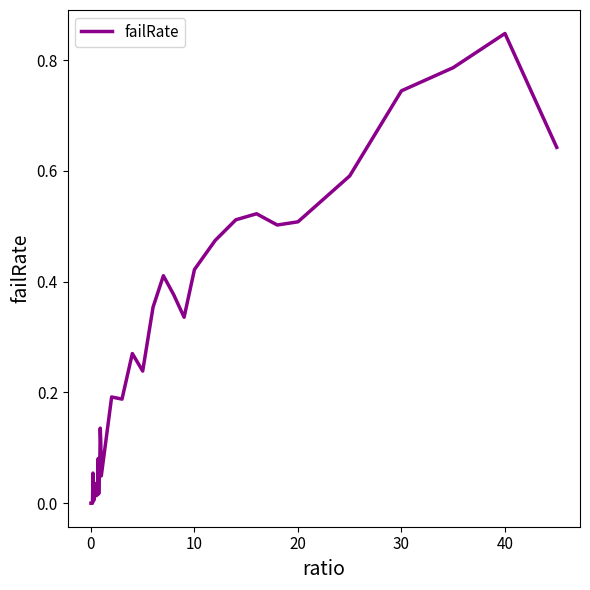

Is this an area chart (filled region under the line)?

No